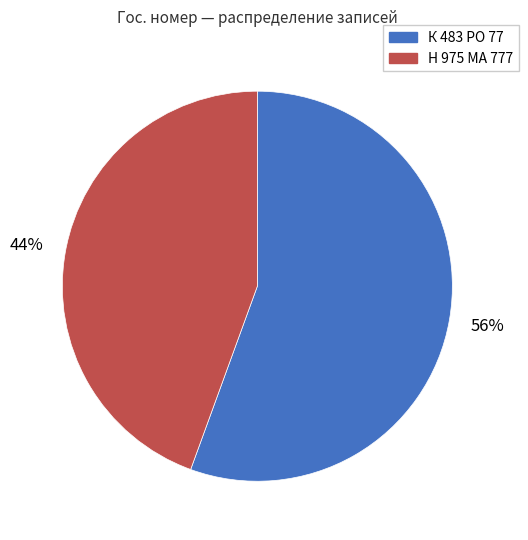

To the nearest percent, what is the average slice percentage?

50%